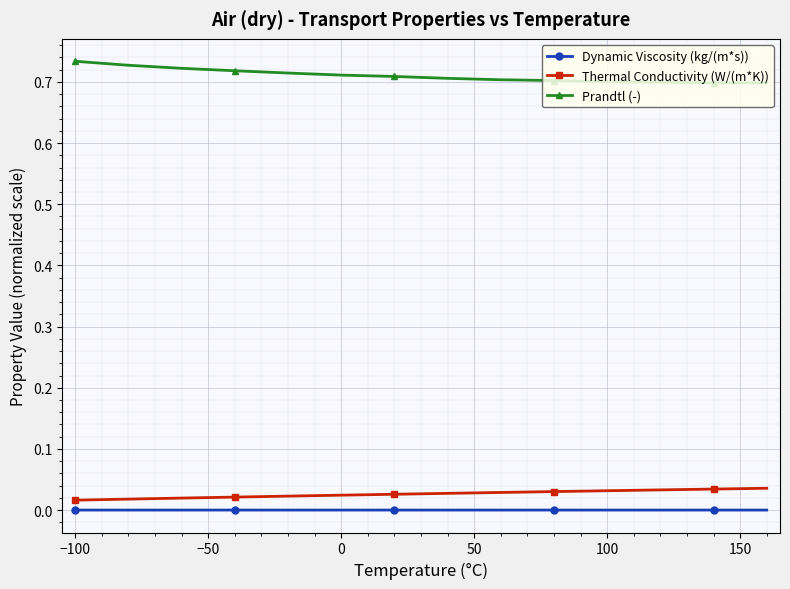

Which series has the largest total across all categories?

Prandtl (-)